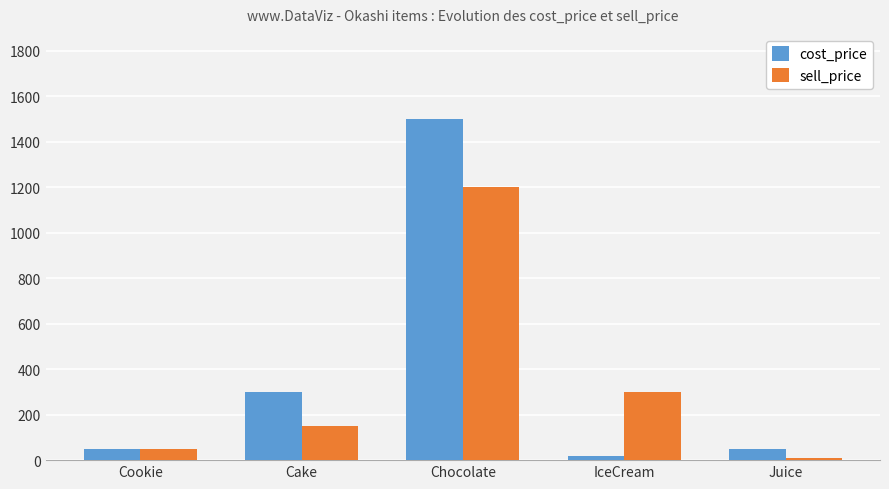

Between Cookie and Cake, which series saw the biggest shift?

cost_price